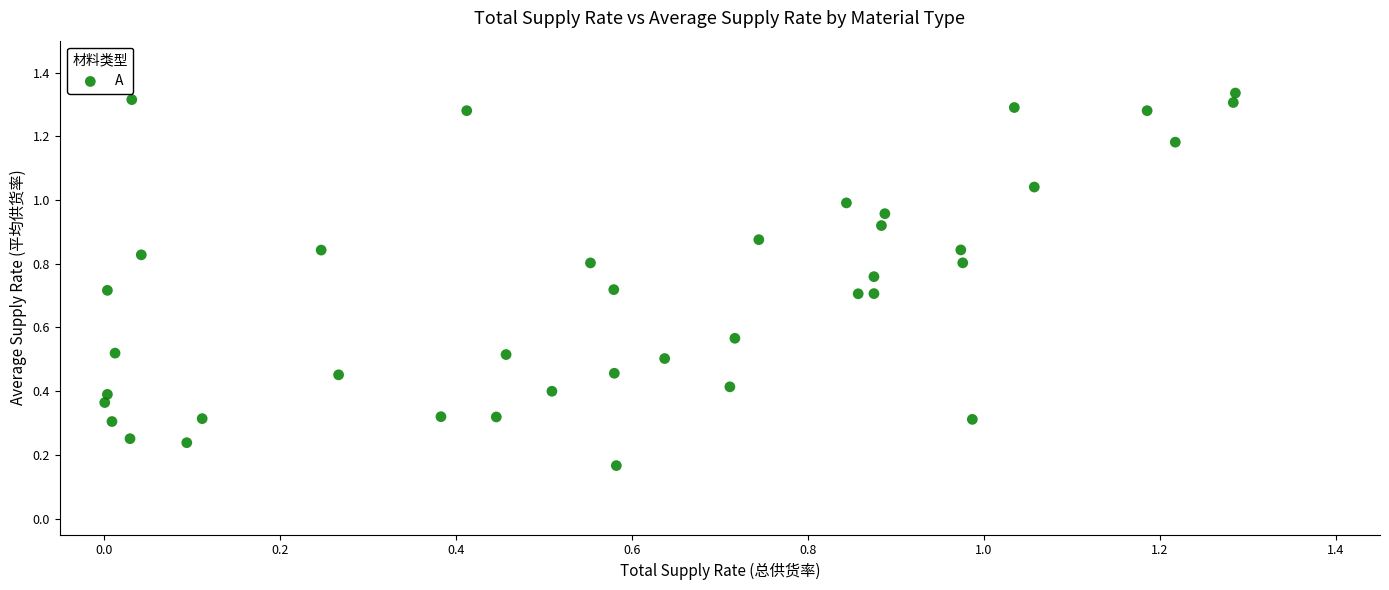

How many points are shown in the scatter plot?

40